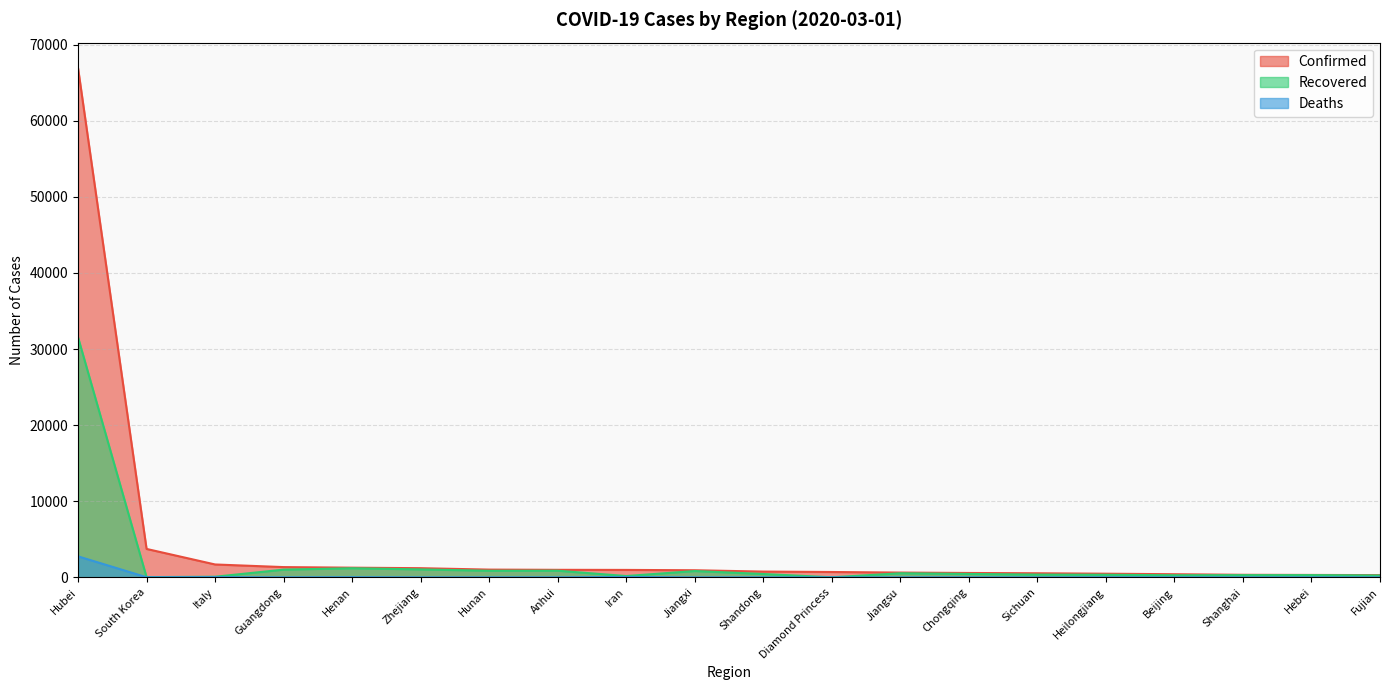

Reading left to right, what are all the values shown in this chart?

Confirmed: Hubei=66907	South Korea=3736	Italy=1694	Guangdong=1349	Henan=1272	Zhejiang=1205	Hunan=1018	Anhui=990	Iran=978	Jiangxi=935	Shandong=758	Diamond Princess=705	Jiangsu=631	Chongqing=576	Sichuan=538	Heilongjiang=480	Beijing=413	Shanghai=337	Hebei=318	Fujian=296
Recovered: Hubei=31536	South Korea=30	Italy=83	Guangdong=1016	Henan=1198	Zhejiang=1046	Hunan=866	Anhui=873	Iran=175	Jiangxi=831	Shandong=443	Diamond Princess=10	Jiangsu=536	Chongqing=450	Sichuan=365	Heilongjiang=342	Beijing=276	Shanghai=290	Hebei=294	Fujian=247
Deaths: Hubei=2761	South Korea=17	Italy=34	Guangdong=7	Henan=22	Zhejiang=1	Hunan=4	Anhui=6	Iran=54	Jiangxi=1	Shandong=6	Diamond Princess=6	Jiangsu=0	Chongqing=6	Sichuan=3	Heilongjiang=13	Beijing=8	Shanghai=3	Hebei=6	Fujian=1